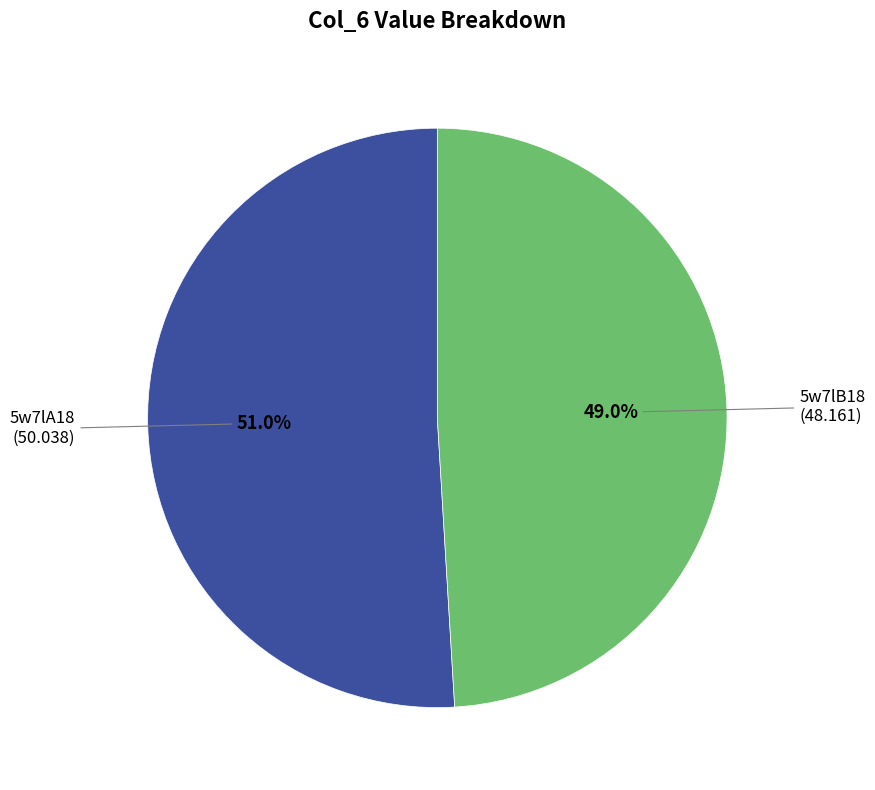

Is there any slice that represents more than half of the pie?

Yes